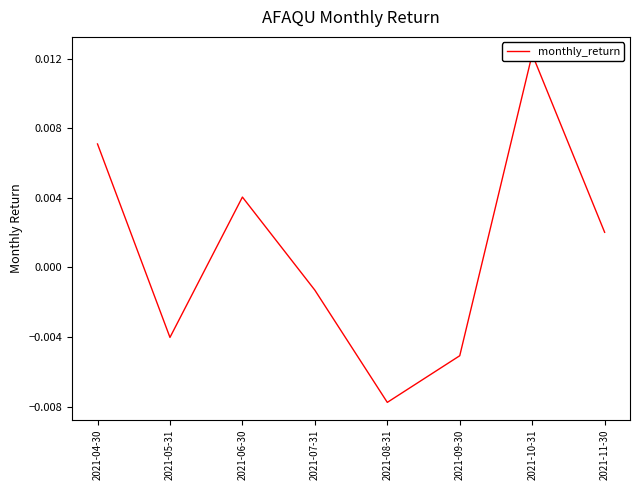

The chart shows a value of 0.0 at 2021-11-30. True or false?

True